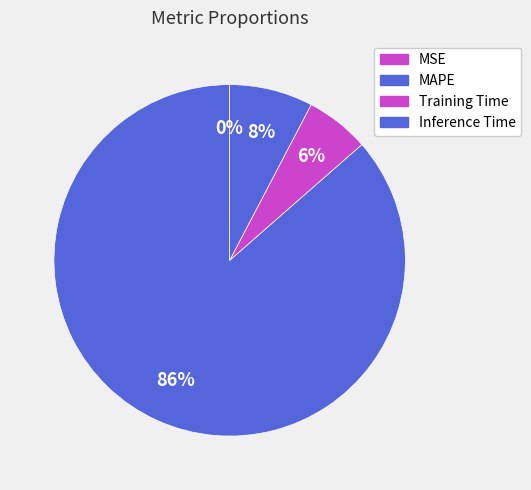

Which category accounts for the majority?

MAPE